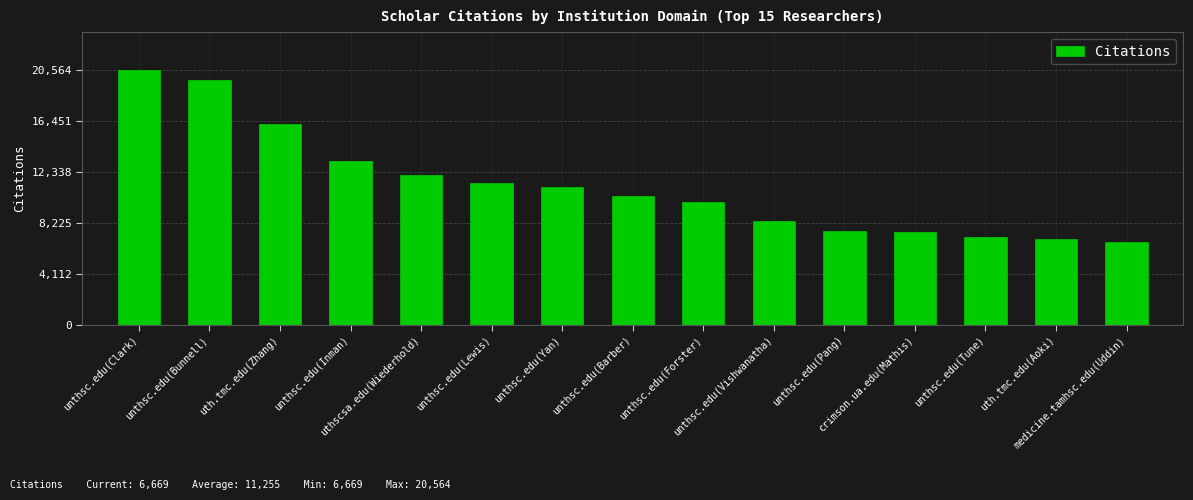

The chart shows a value of 10434 at unthsc.edu(Barber). True or false?

True